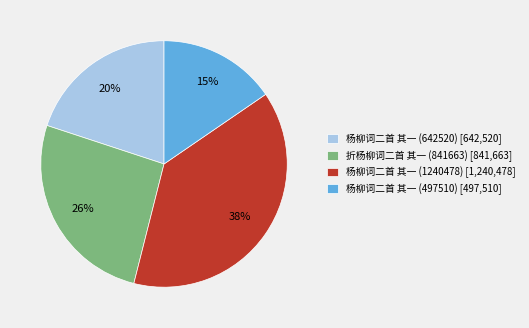

To the nearest percent, what is the difference between the largest and smallest slice percentages?

23%